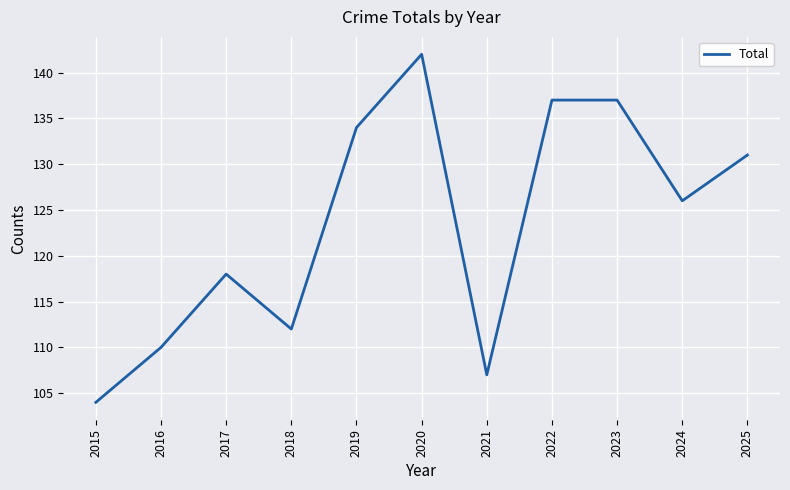

Between 2018 and 2017, which is larger?

2017